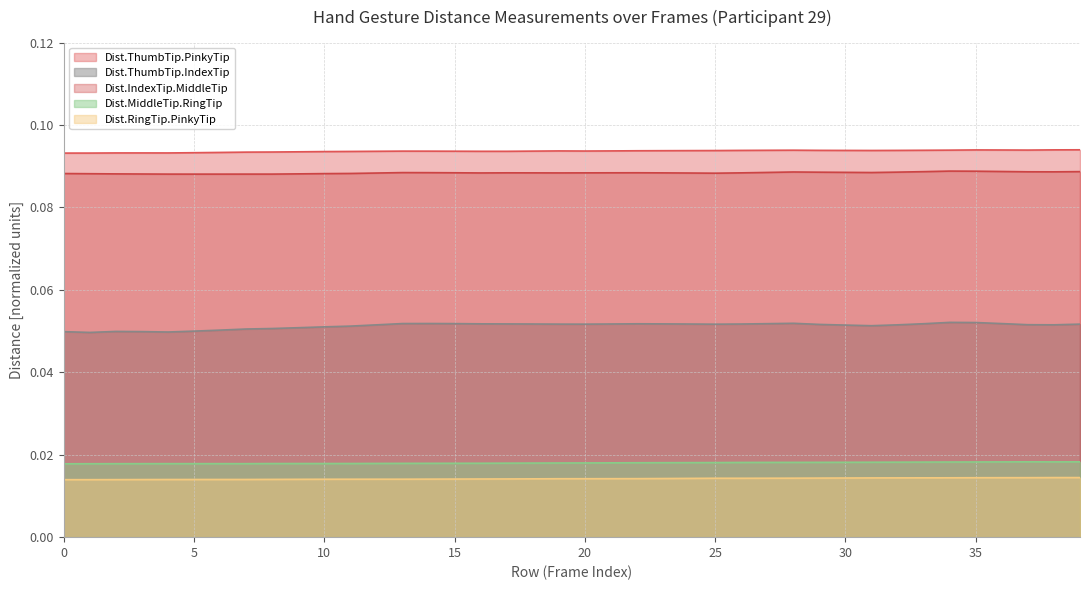

The value of Dist.ThumbTip.IndexTip at 37 is 0.1. True or false?

False